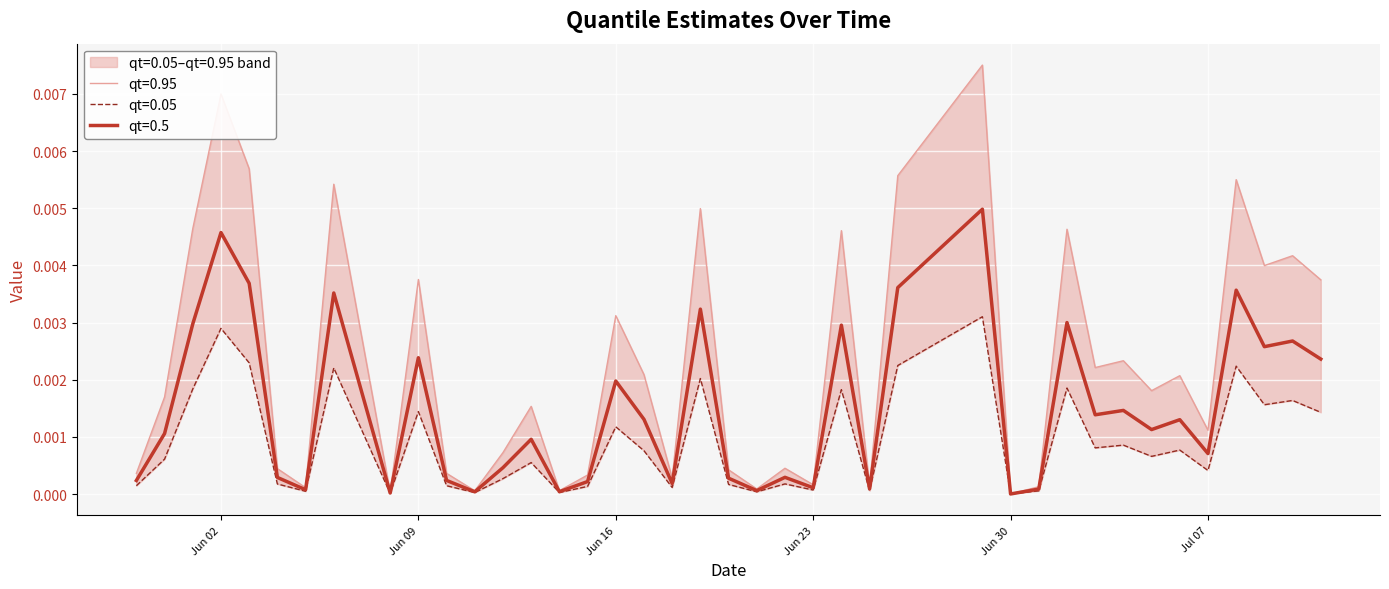

True or false: qt=0.05 and qt=0.5 cross at least once.

False